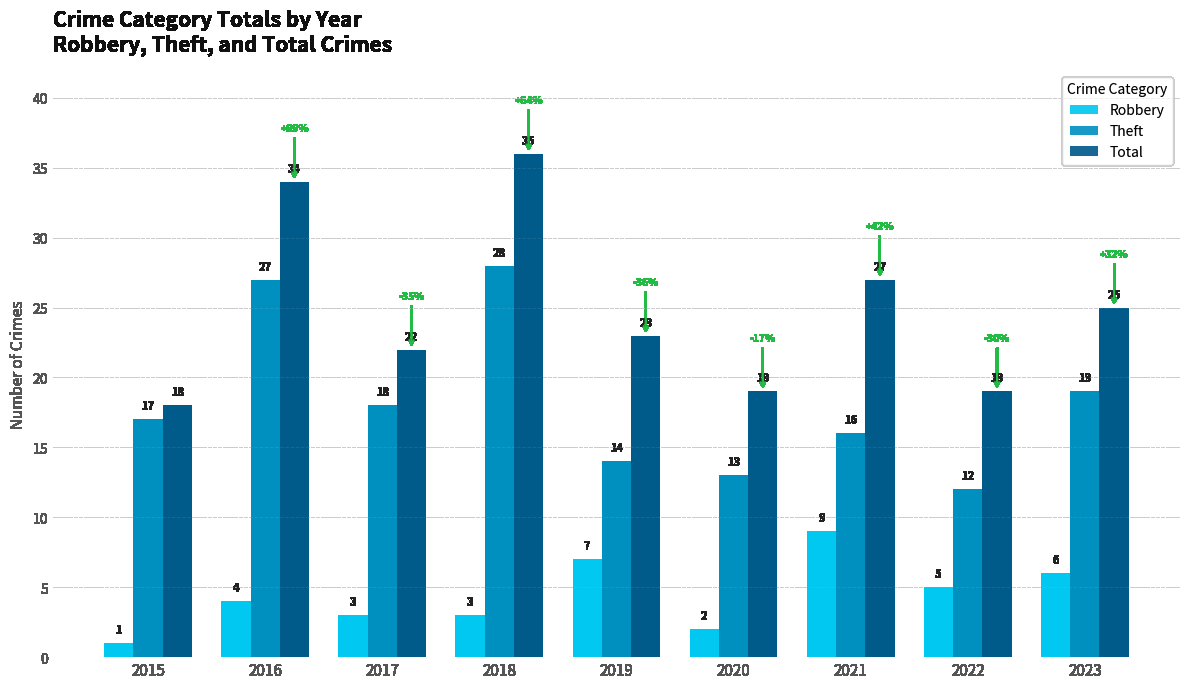

Which category has the highest value in the Total series?

2018